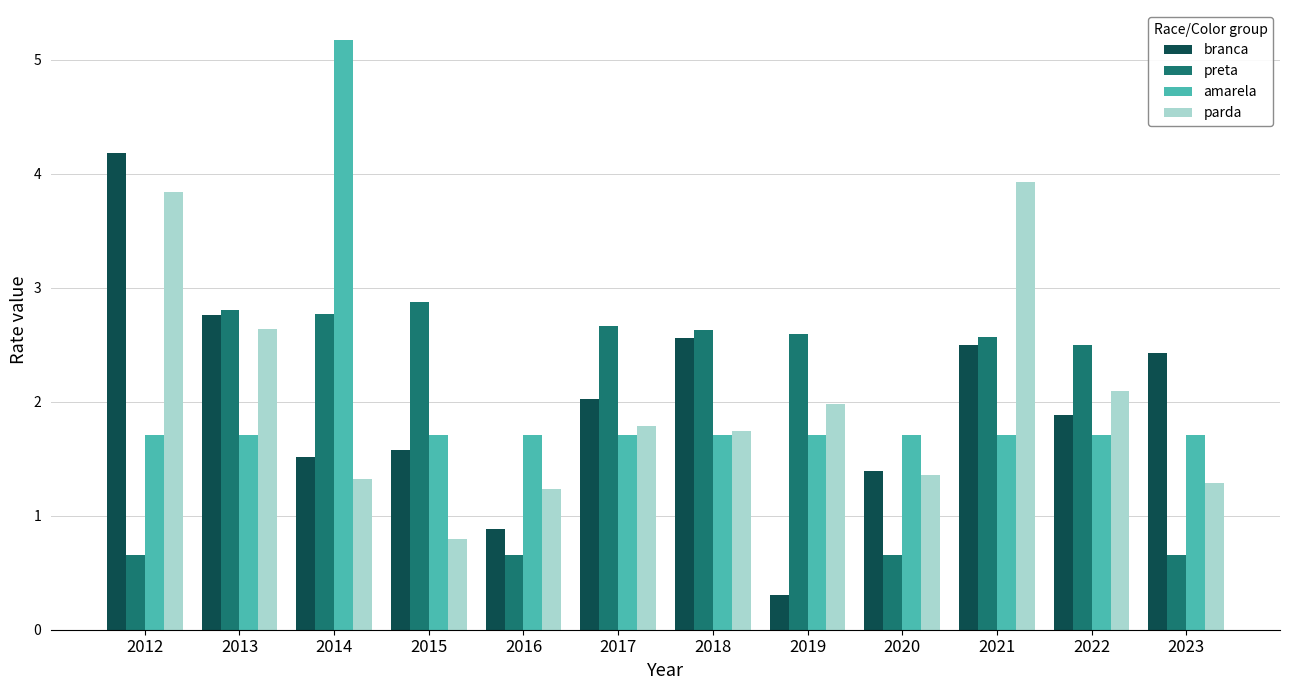

At which category does the chart reach its peak across all series?

2014